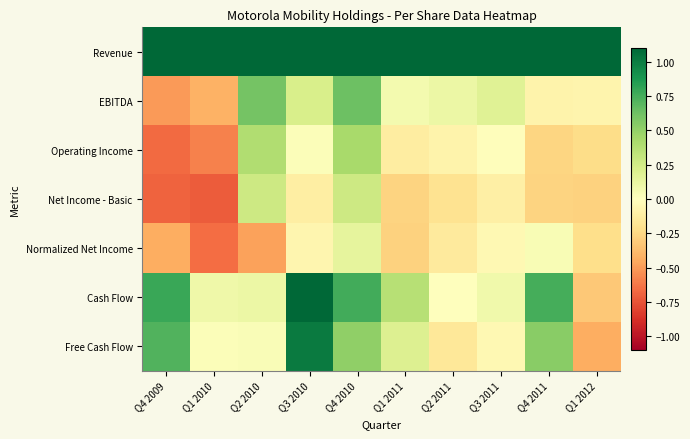

How many series are shown in this chart?

7